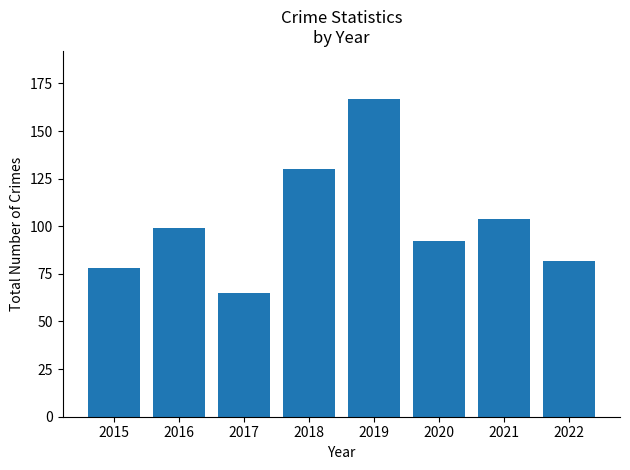

What is the value of the 4th bar from the left?

130